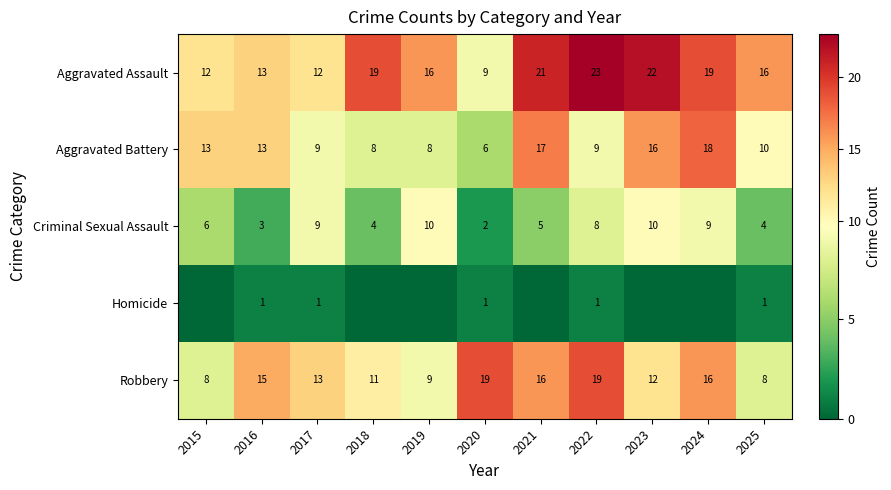

What is the total value across all series at 2020?

37